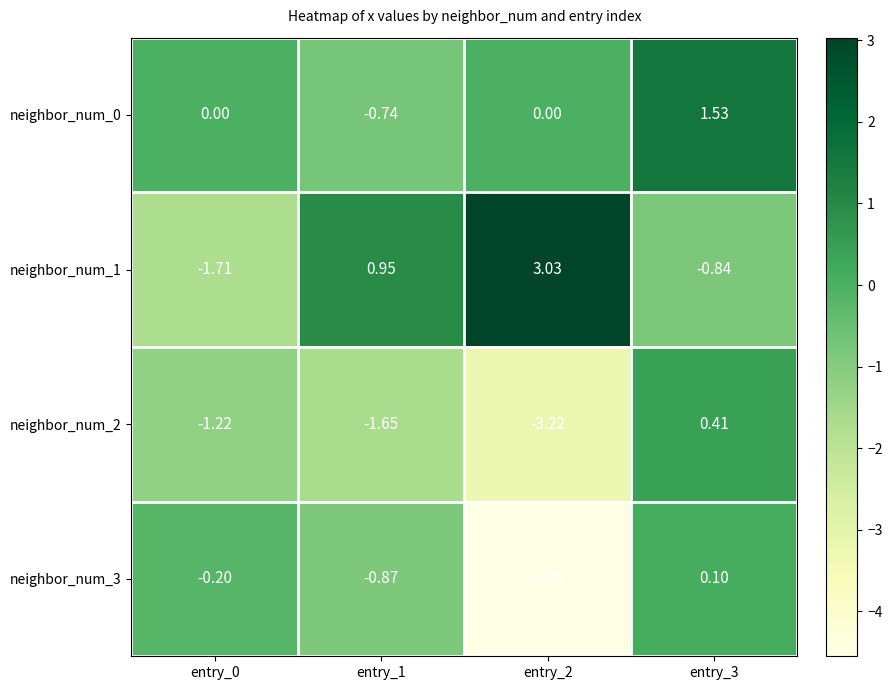

Is the value of neighbor_num_2 at entry_2 greater than the value of neighbor_num_1 at entry_2?

No